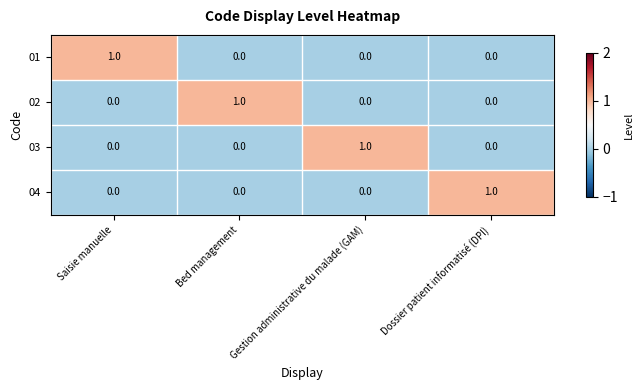

Is the value of 01 at Saisie manuelle greater than the value of 03 at Dossier patient informatisé (DPI)?

Yes